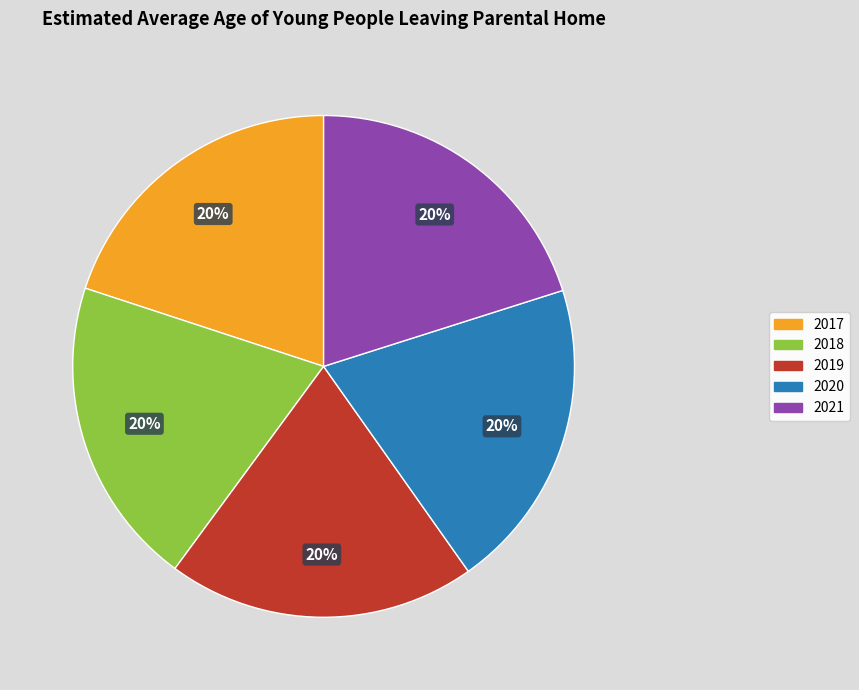

Do 2018 and 2017 together represent more than half of the pie?

No